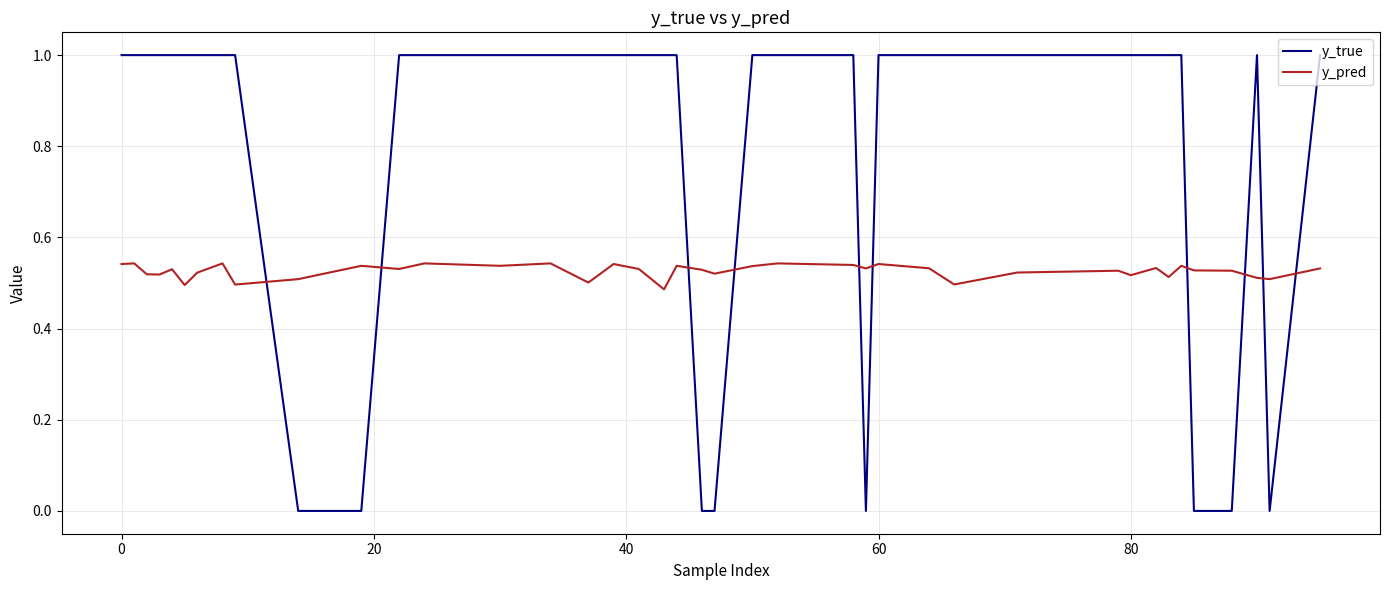

Which series has the largest total across all categories?

y_true